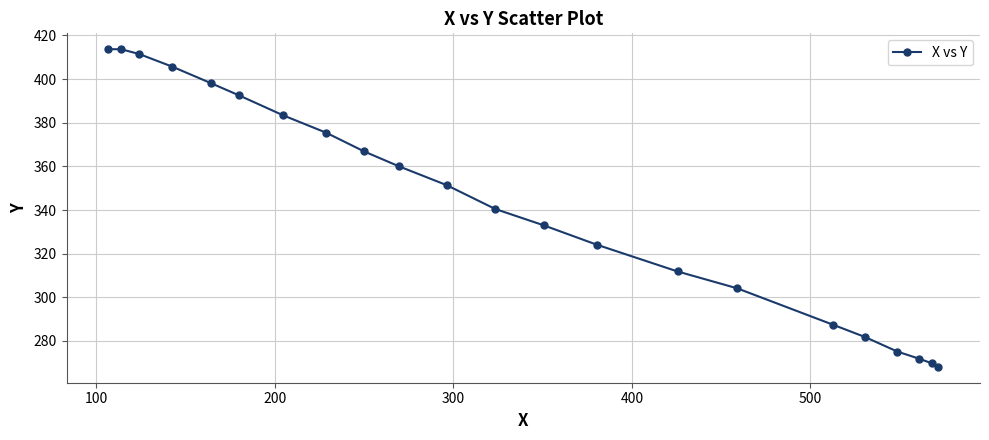

What is the difference between the maximum and second lowest values?

143.9